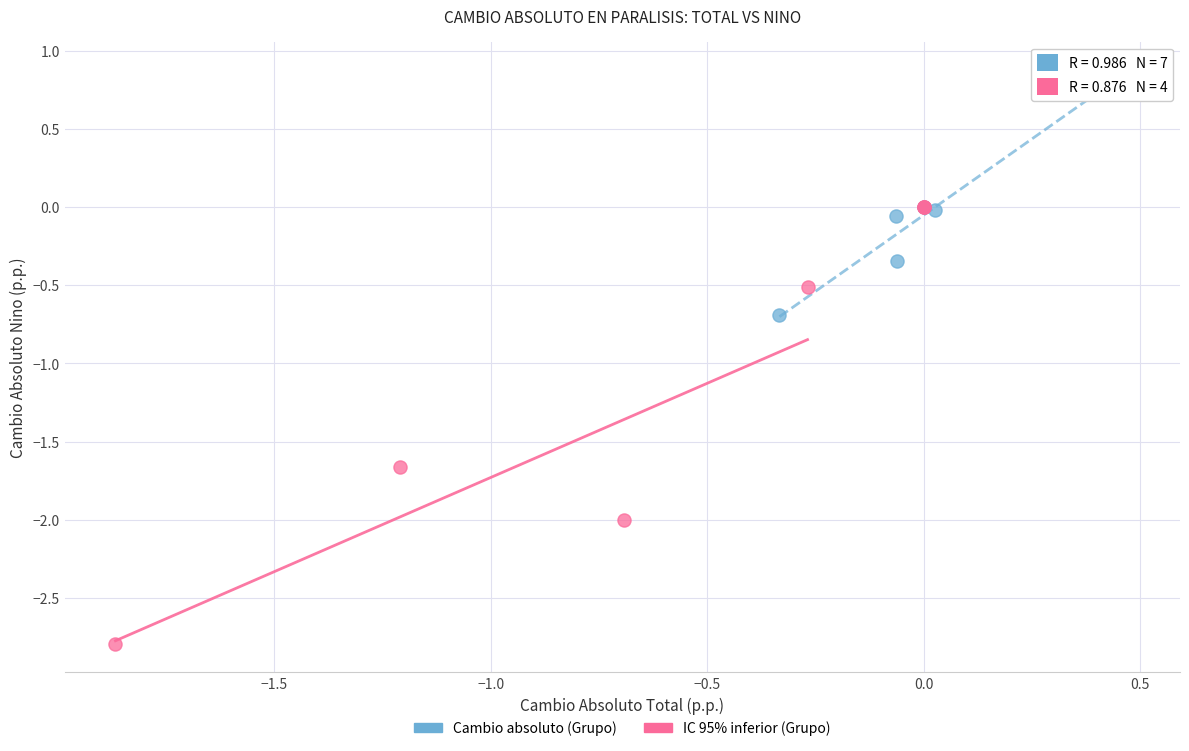

Which series reaches the minimum Y coordinate?

IC 95% inferior (Grupo)